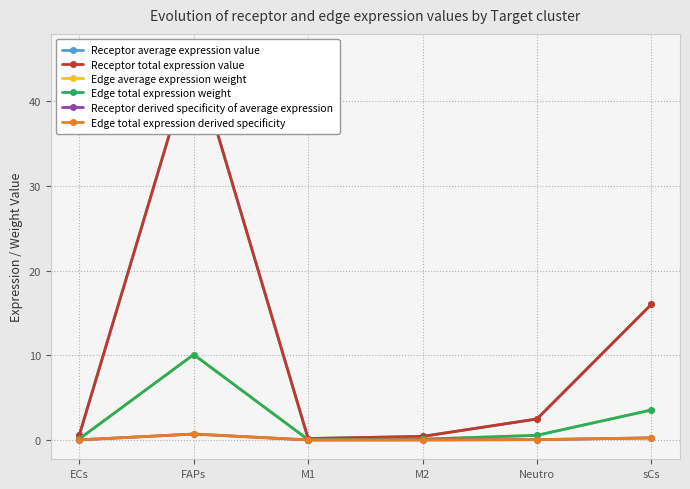

What is the greatest value displayed?

45.7